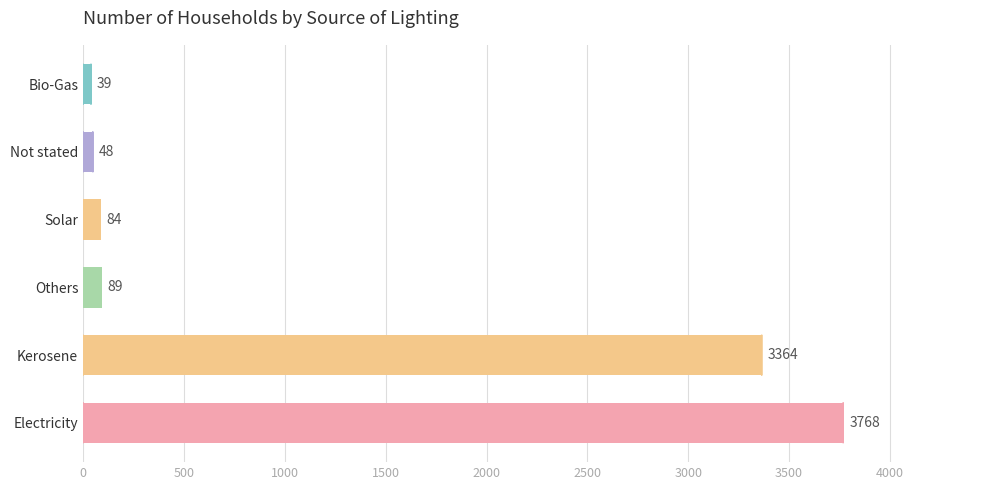

Is it true that the value at Kerosene is 3364?

True